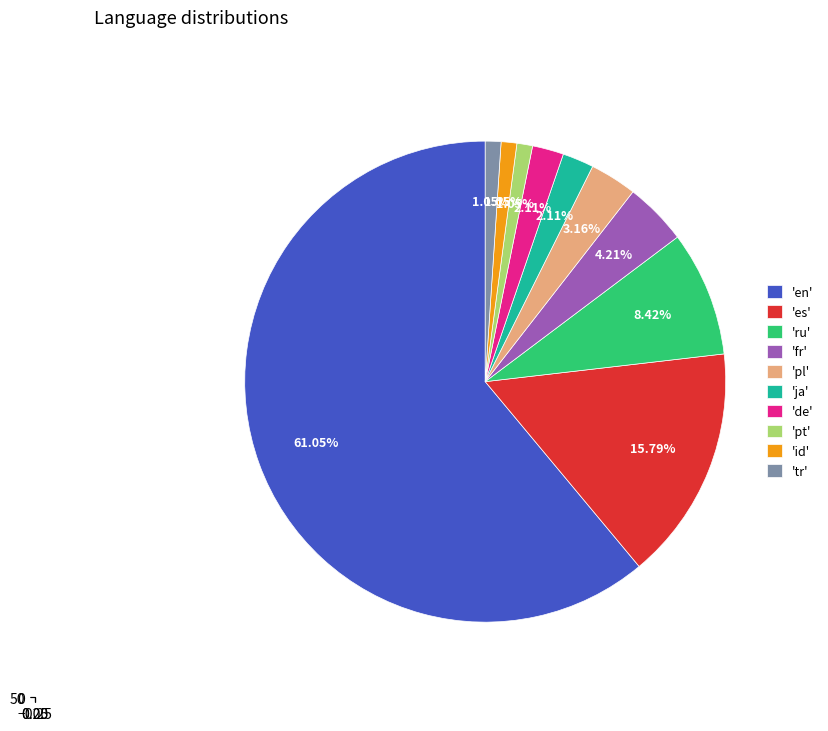

Is en the majority of the pie?

Yes